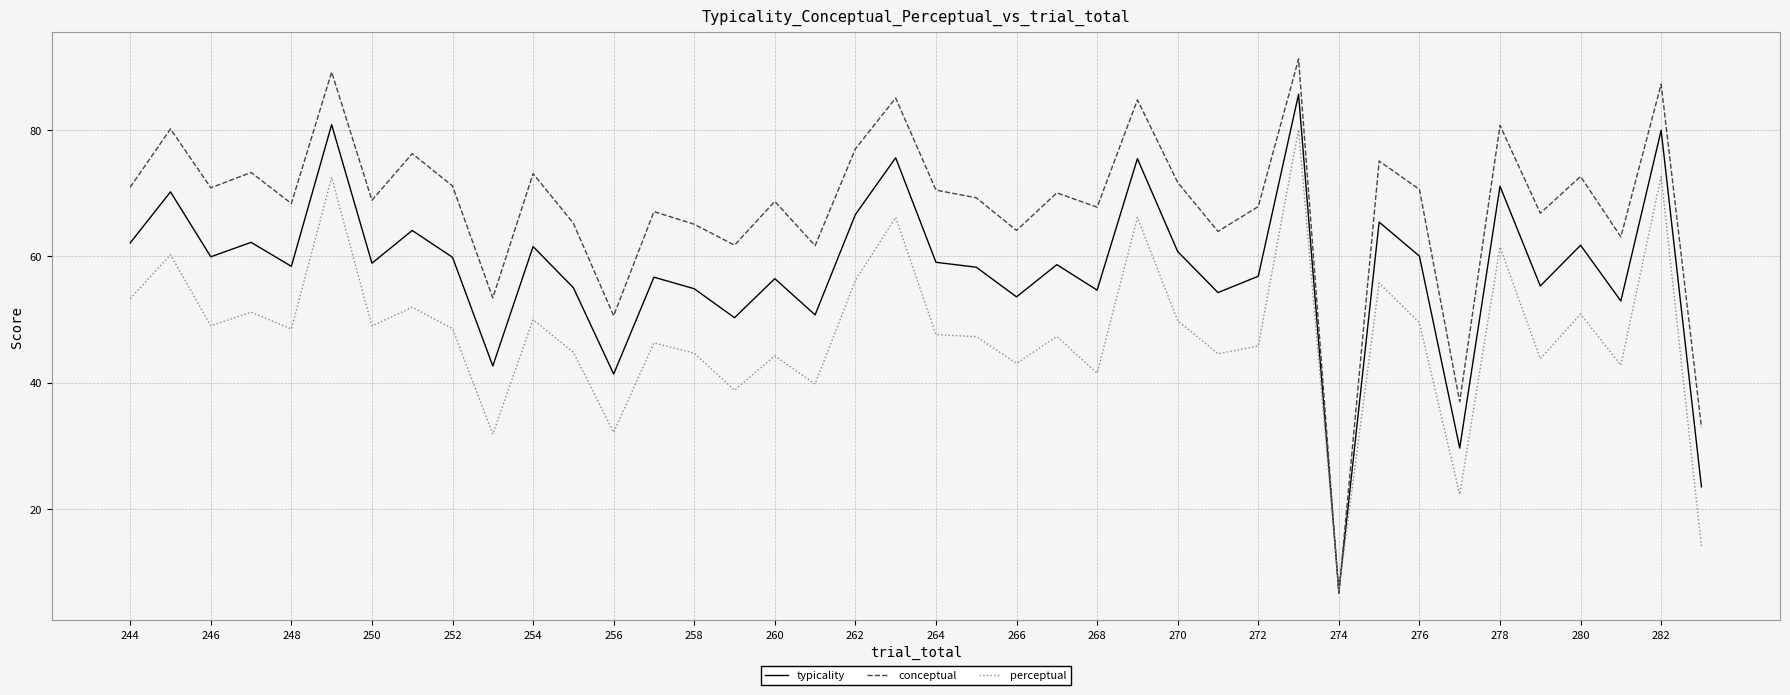

Which series has the widest spread of values?

conceptual